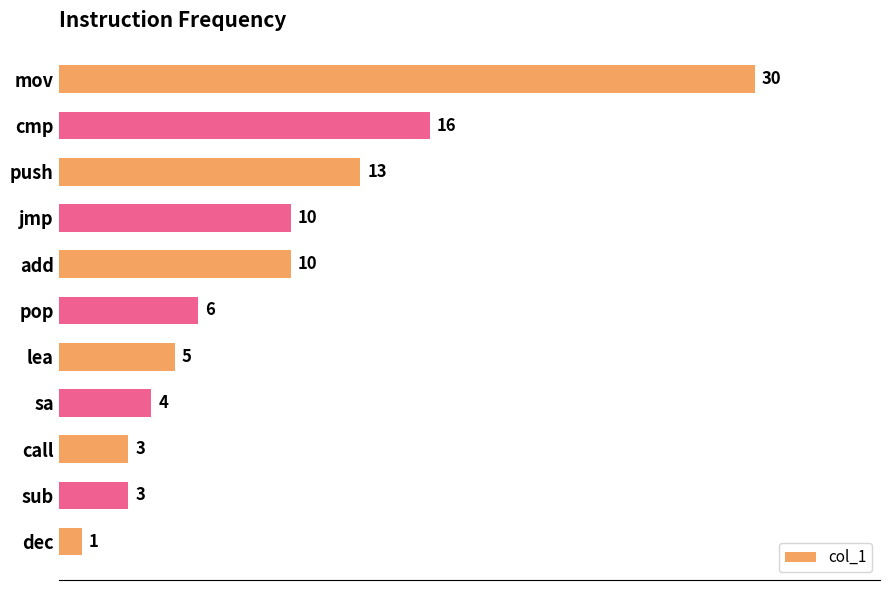

How many bars are there in total?

11